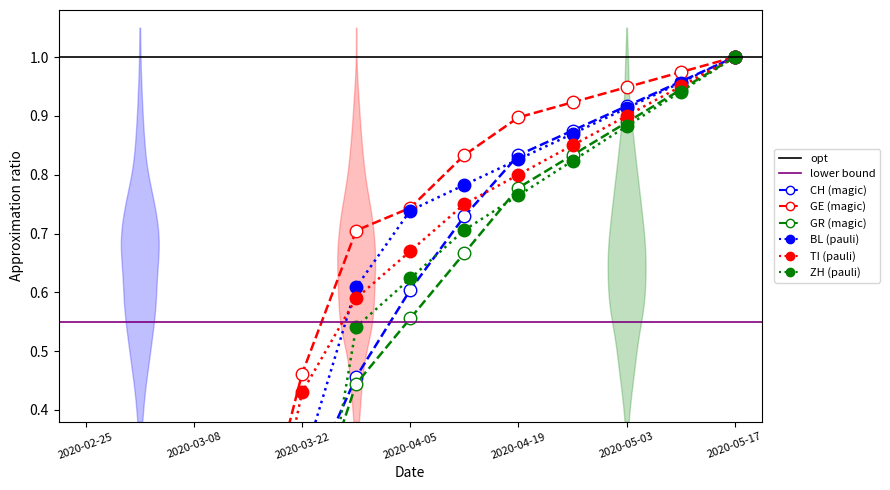

True or false: ZH and GE cross at least once.

False